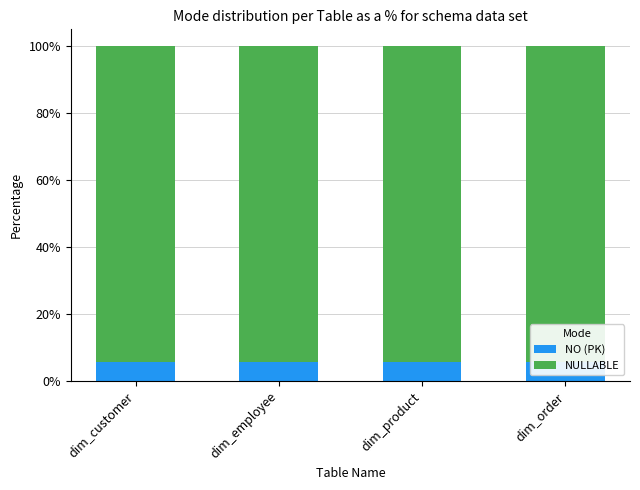

What is the sum of the NO (PK) values at dim_employee and dim_order?

11.1